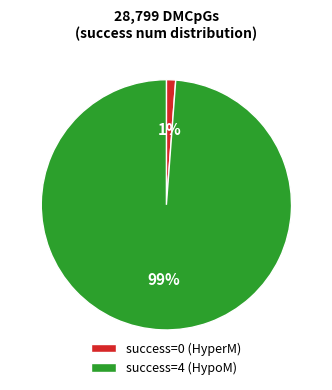

Between success=4 (HypoM) and success=0 (HyperM), which is larger?

success=4 (HypoM)